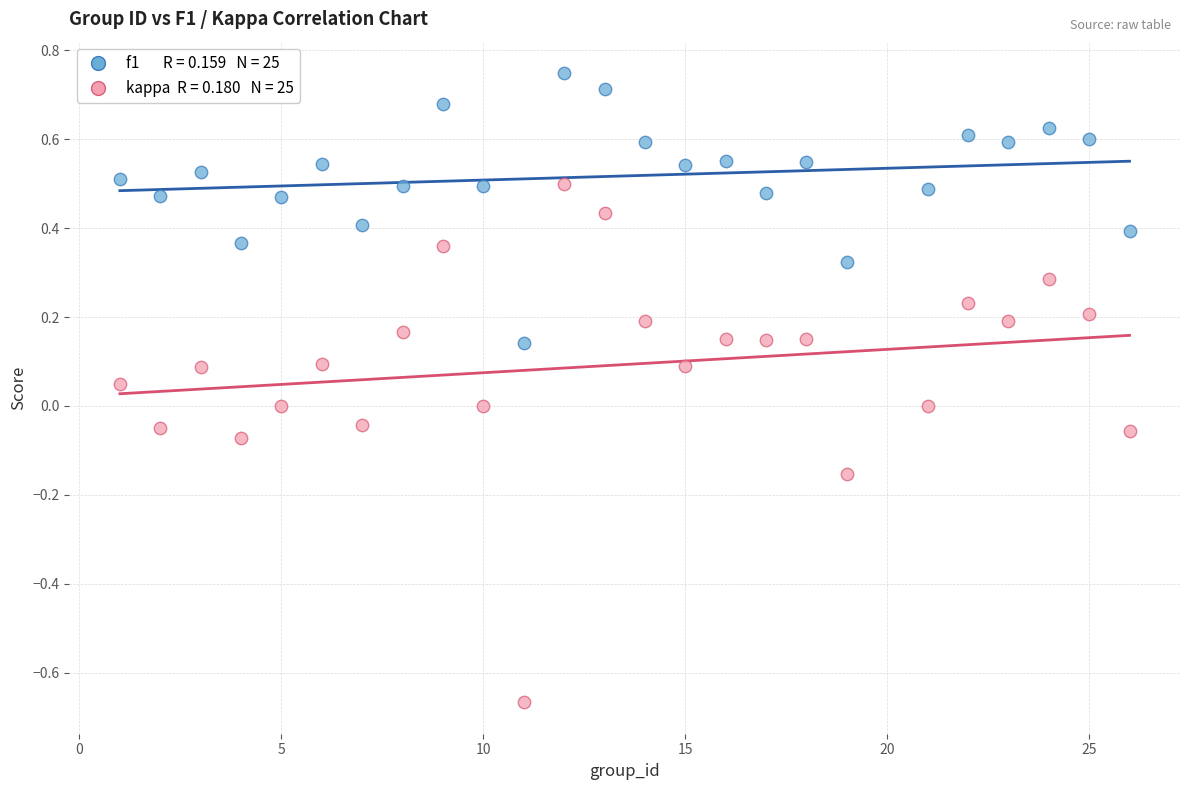

Across all data points, what is the range of X values (max minus min)?

25.0